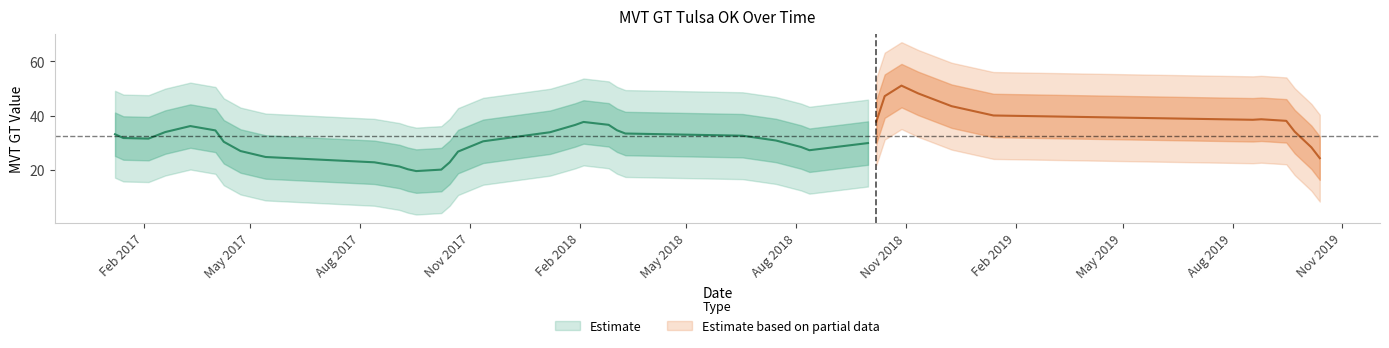

How many values exceed 28?

19